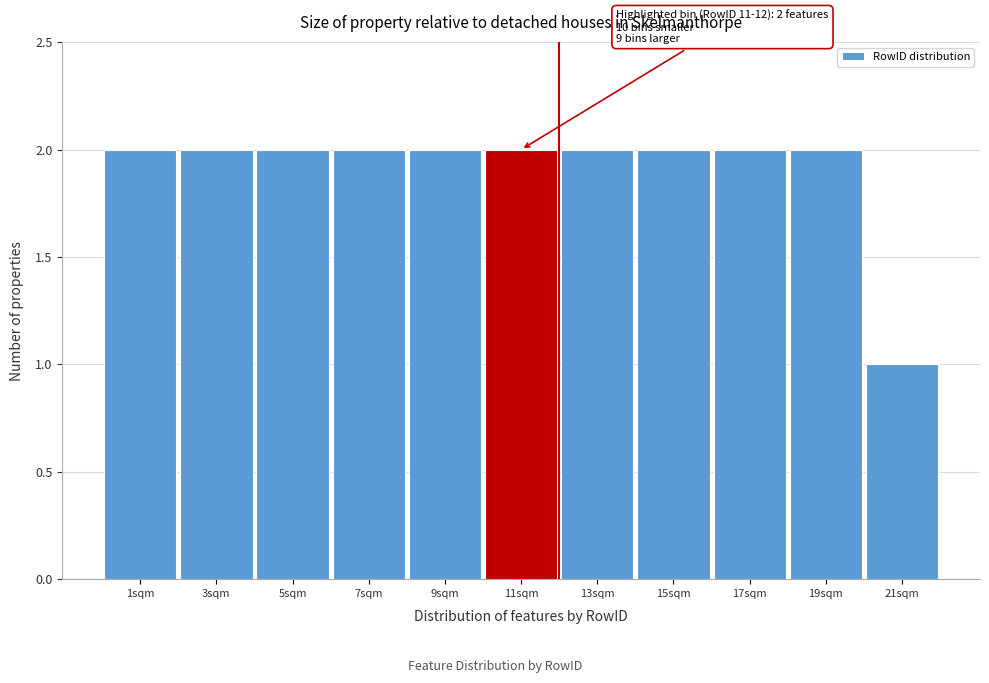

Reading left to right, list all the values displayed in this chart.

1sqm=2	3sqm=2	5sqm=2	7sqm=2	9sqm=2	11sqm=2	13sqm=2	15sqm=2	17sqm=2	19sqm=2	21sqm=1